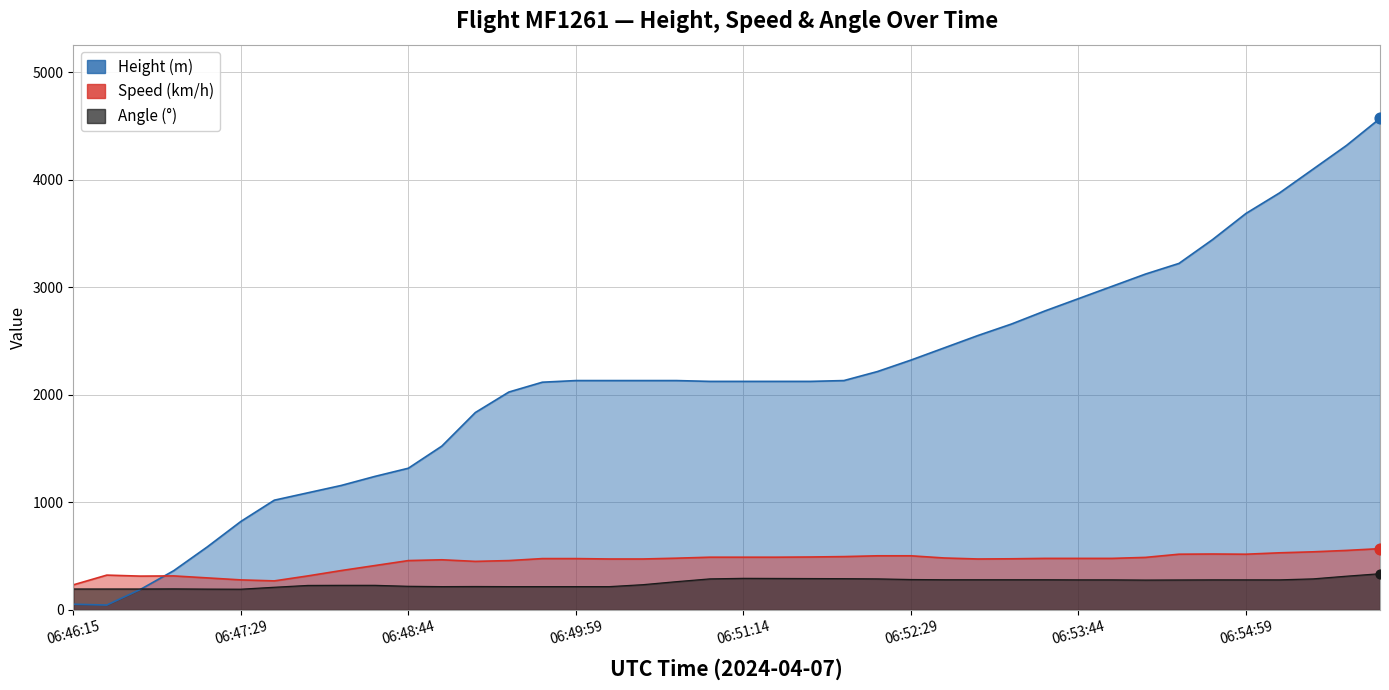

At which category is the sum across all series the highest?

06:55:59